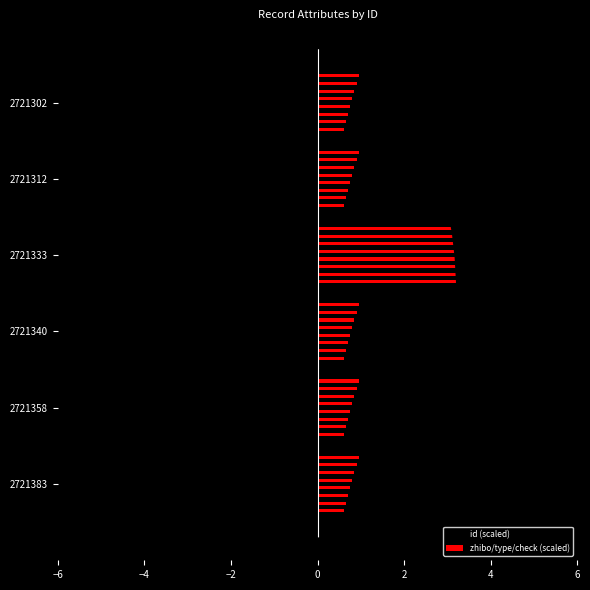

Which has a higher value, 2721340 or 2721312?

2721312